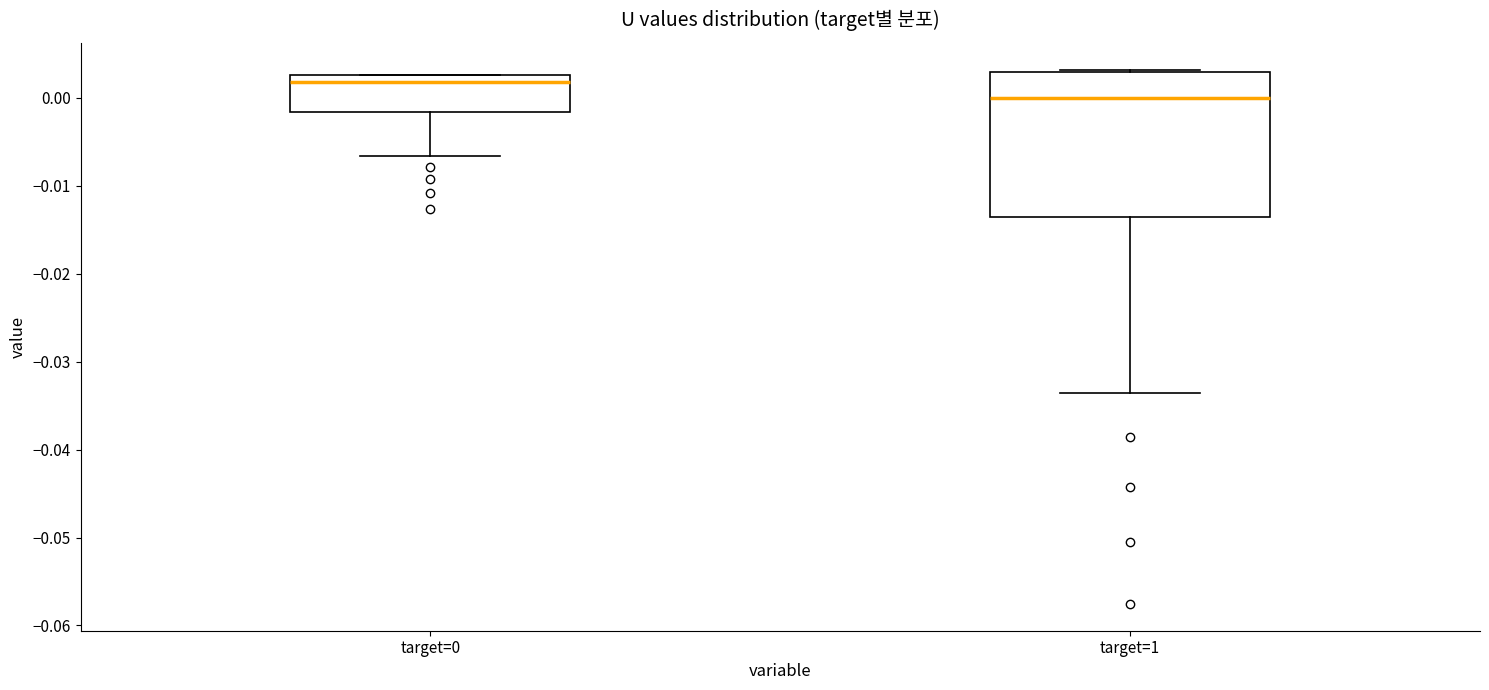

Reading left to right, read every box against the y-axis: the position of its median line, the range the box covers, and the ends of its whiskers. The values are not printed on the chart, so give them approximately, as read against the axis.

target=0: median 0.002, box -0.002 to 0.003, whiskers -0.007 to 0.003
target=1: median 0.000, box -0.014 to 0.003, whiskers -0.034 to 0.003